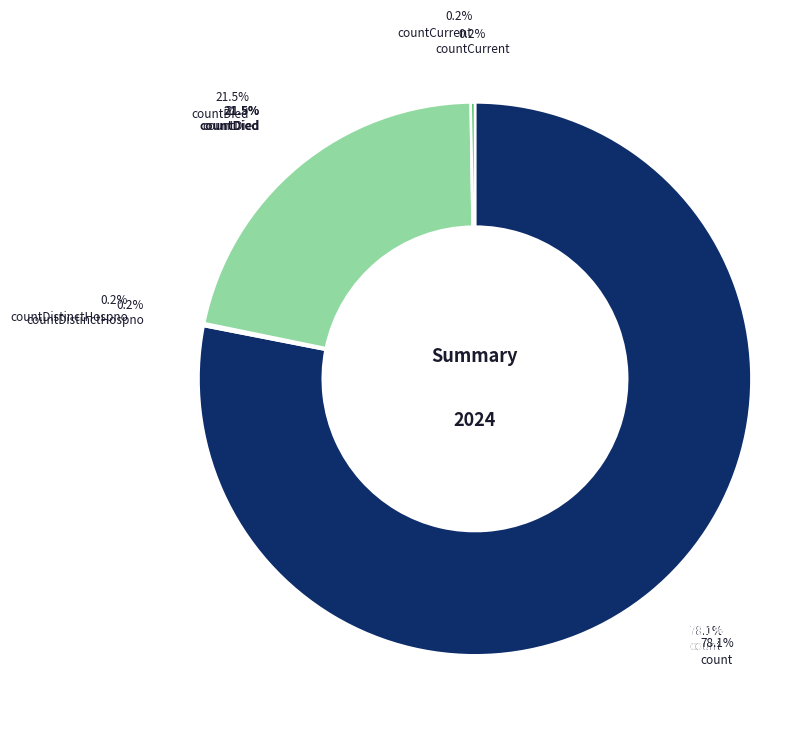

To the nearest percent, what is the combined percentage of count and countDied?

100%